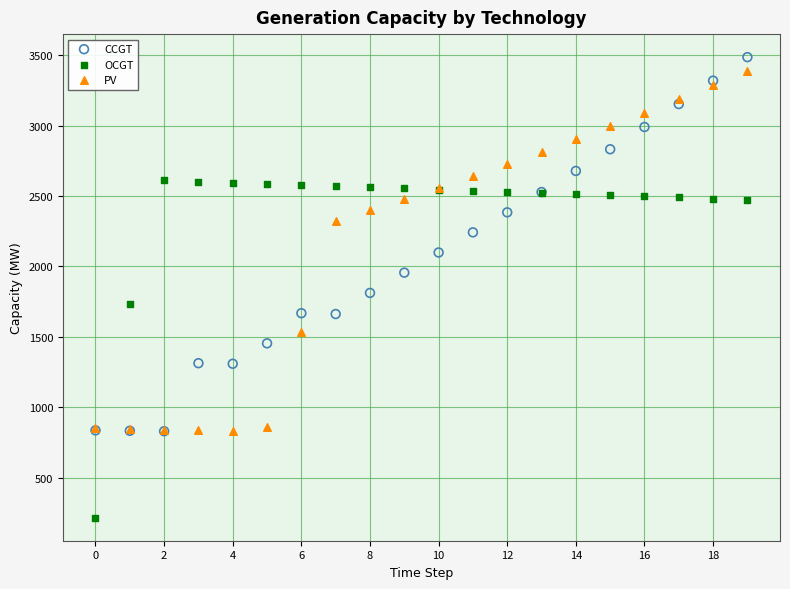

In the OCGT series, what Y value is closest to 1413?

1730